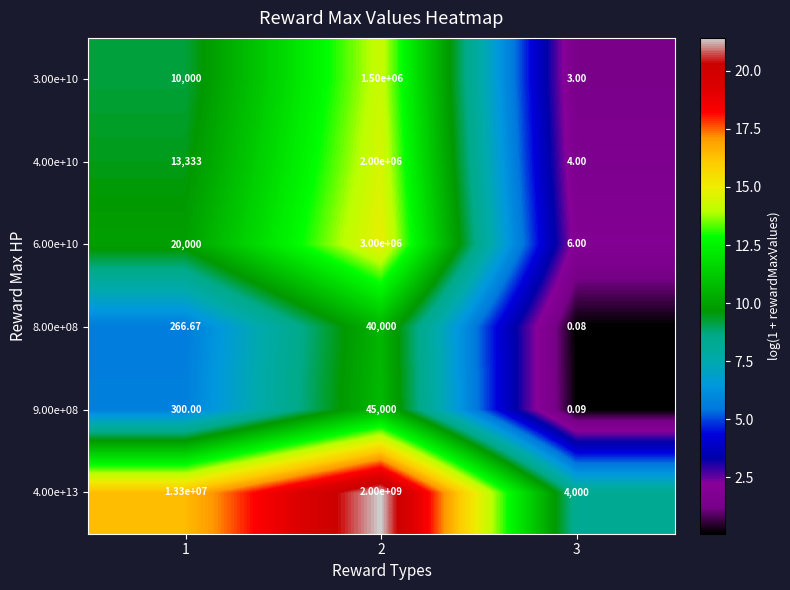

At how many categories does at least one series exceed 8?

3